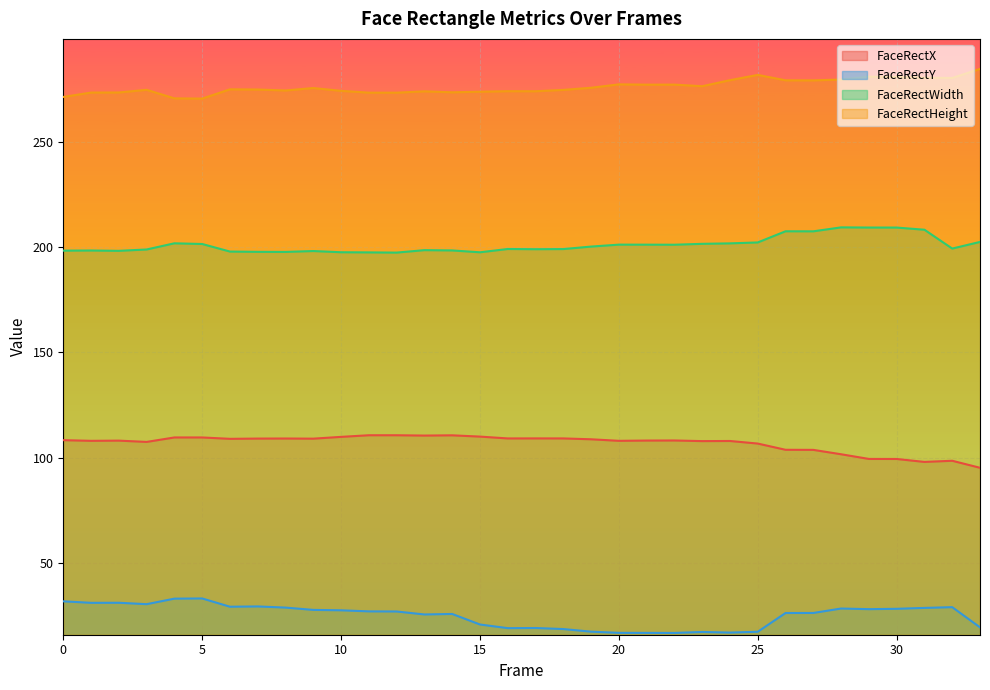

In FaceRectWidth, how many points are lower than both neighbors (excluding endpoints)?

8